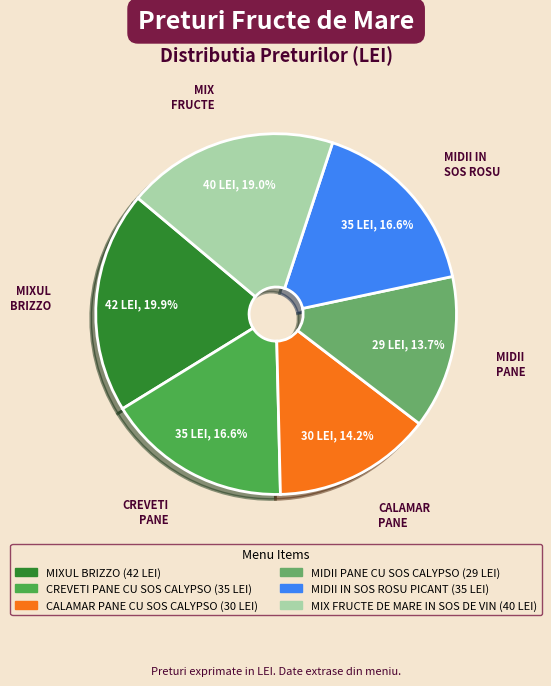

What portion of the pie excludes CREVETI PANE CU SOS CALYPSO?

83.4%